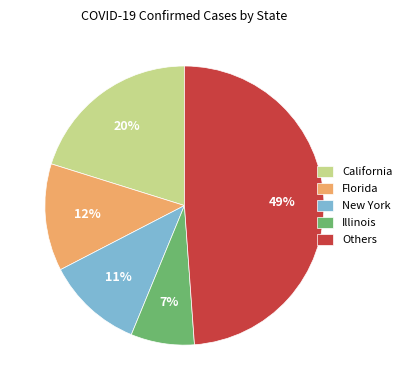

True or false: New York accounts for 11% of the total.

True